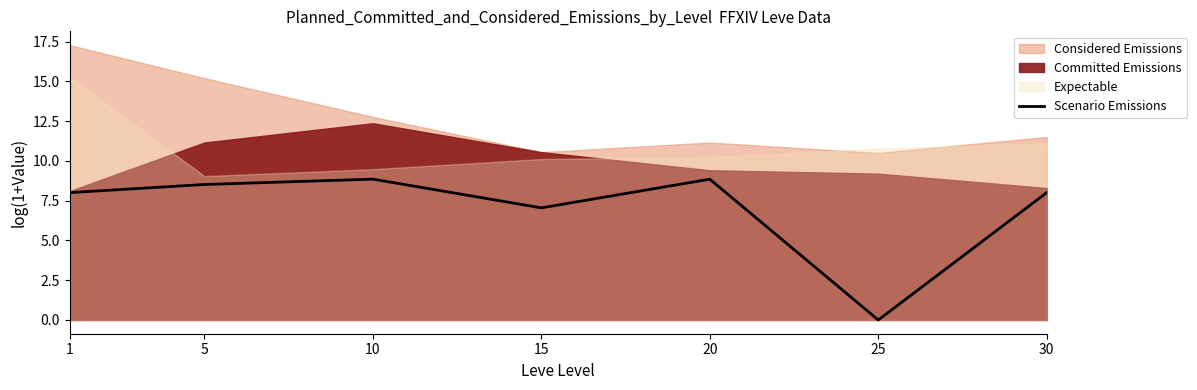

At which label is the value closest to 4?

15